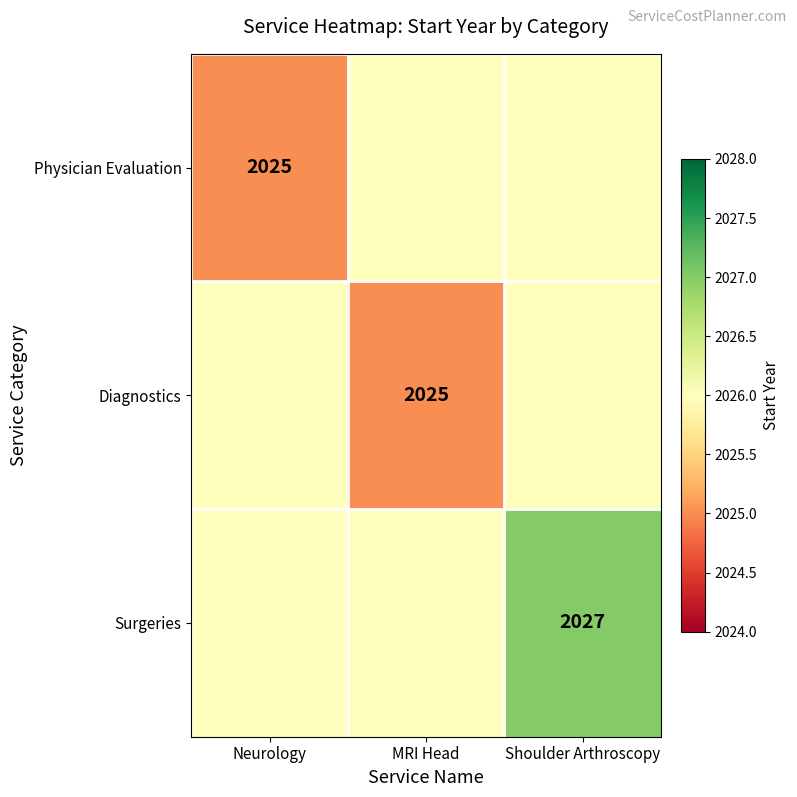

The value of Surgeries at Shoulder Arthroscopy is 3045. True or false?

False